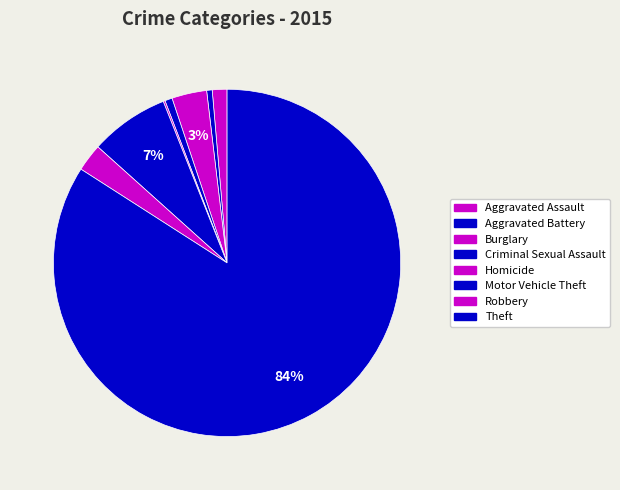

What is the ratio of the value at Aggravated Assault to the value at Burglary?

0.4